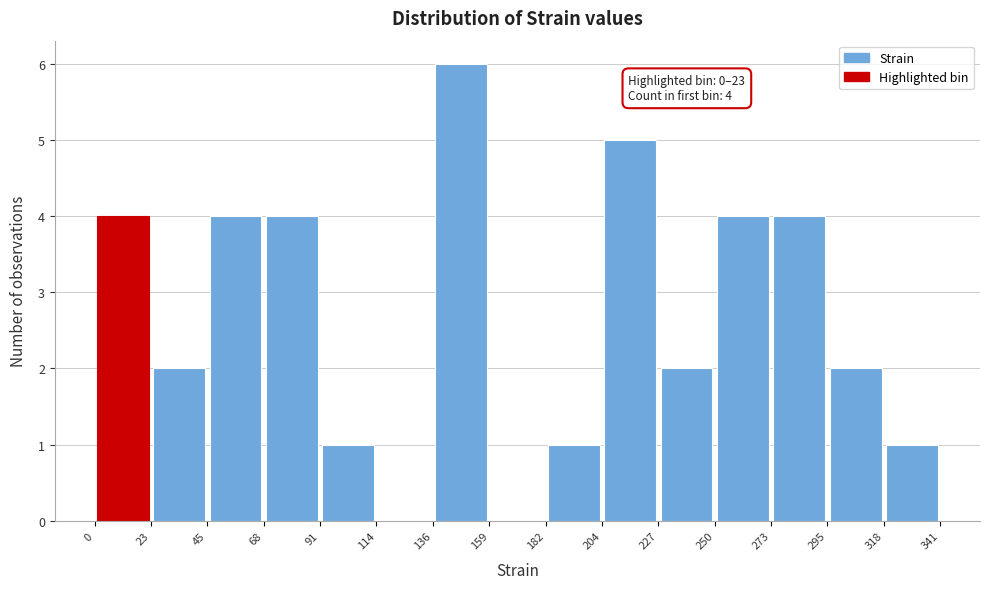

Which range on the x-axis has the tallest bar?

136 to 159